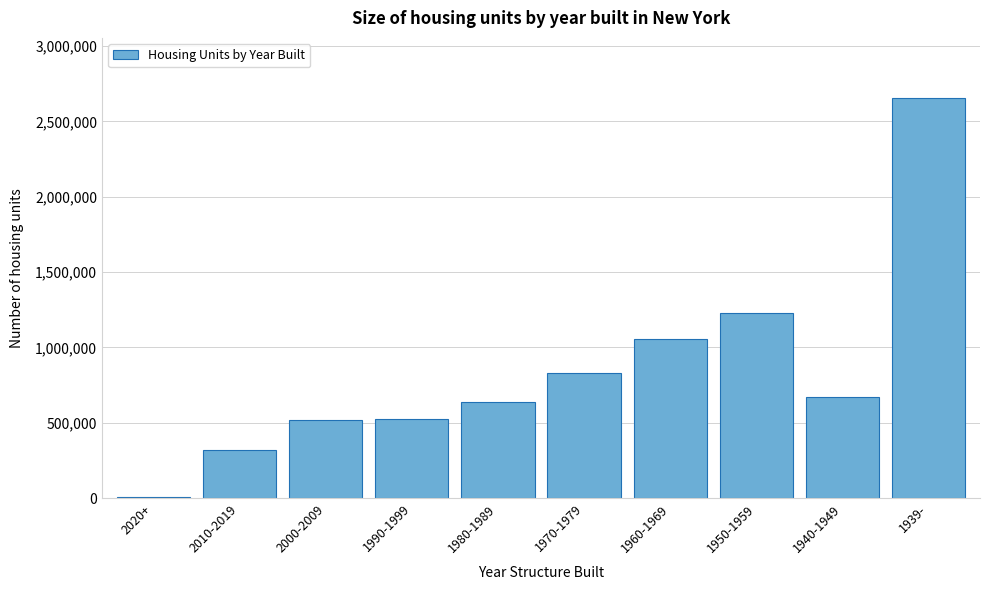

The value at 1960-1969 is 1053390. True or false?

True